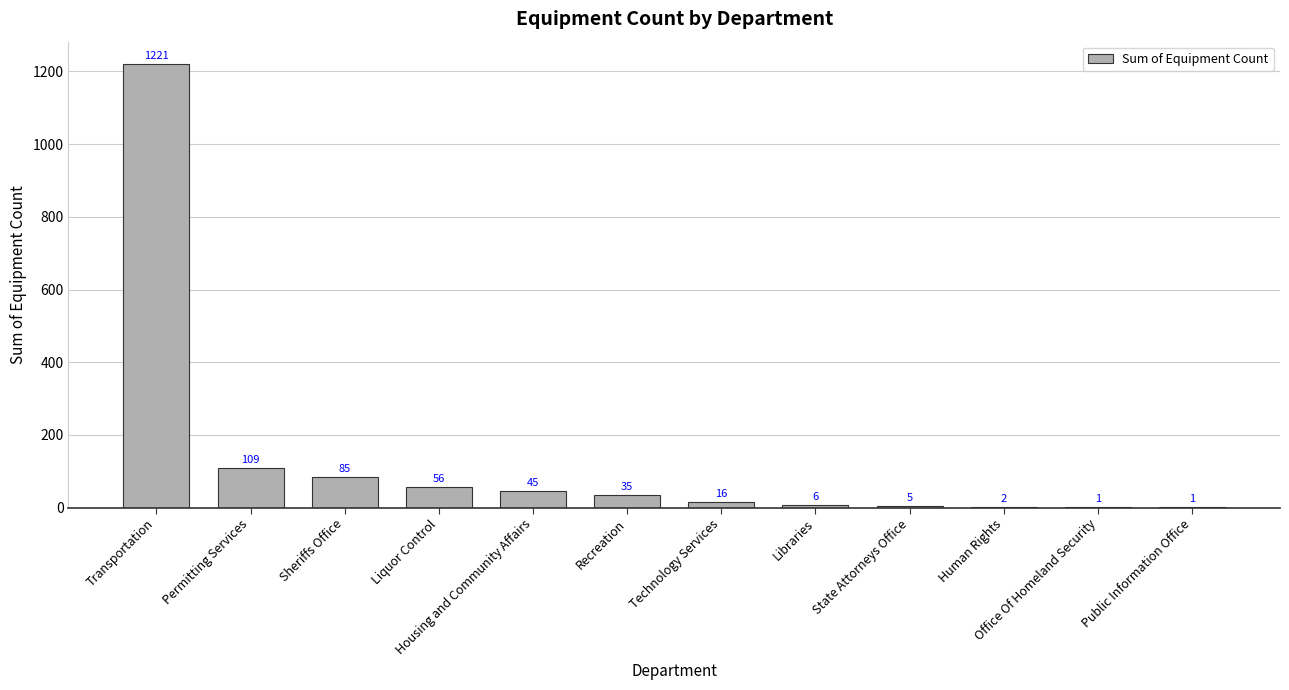

What is the difference between the values at Technology Services and Permitting Services?

93